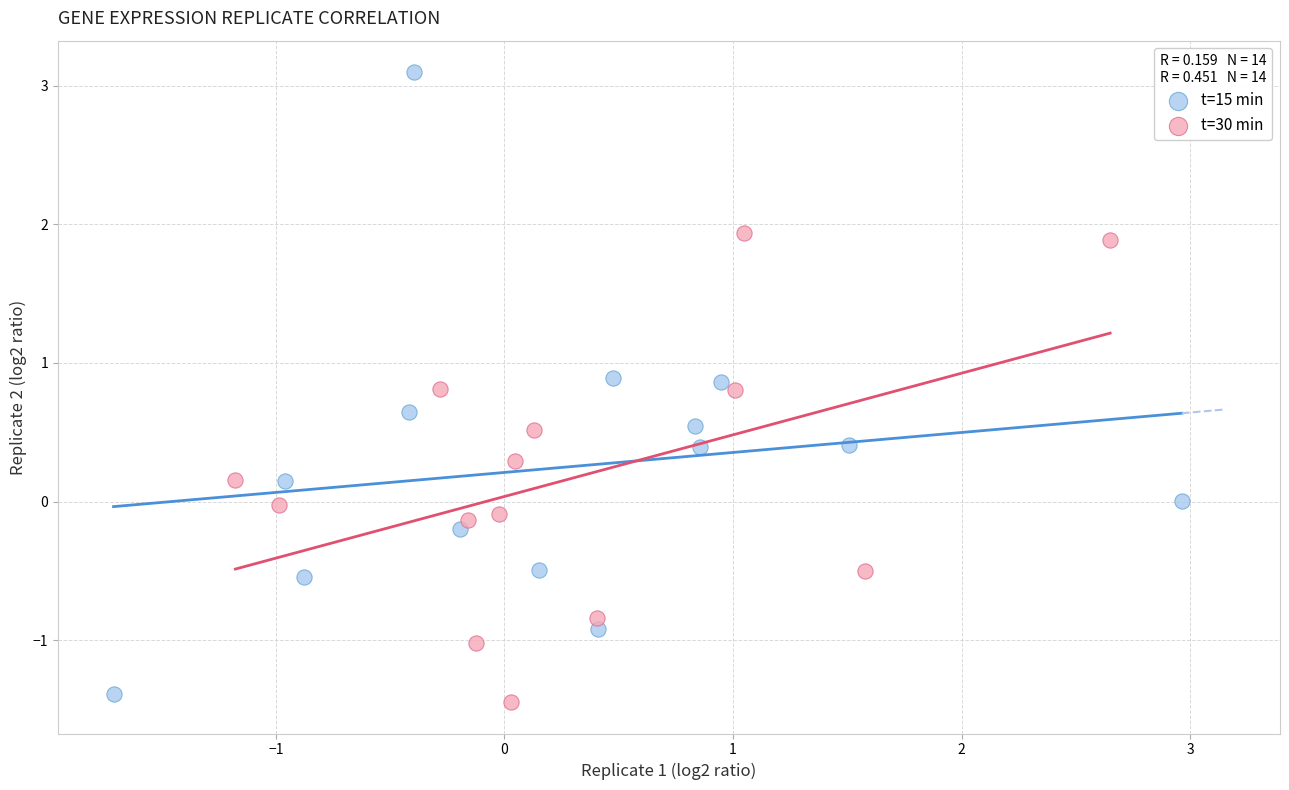

Which series has the widest spread of Y values?

t=15 min